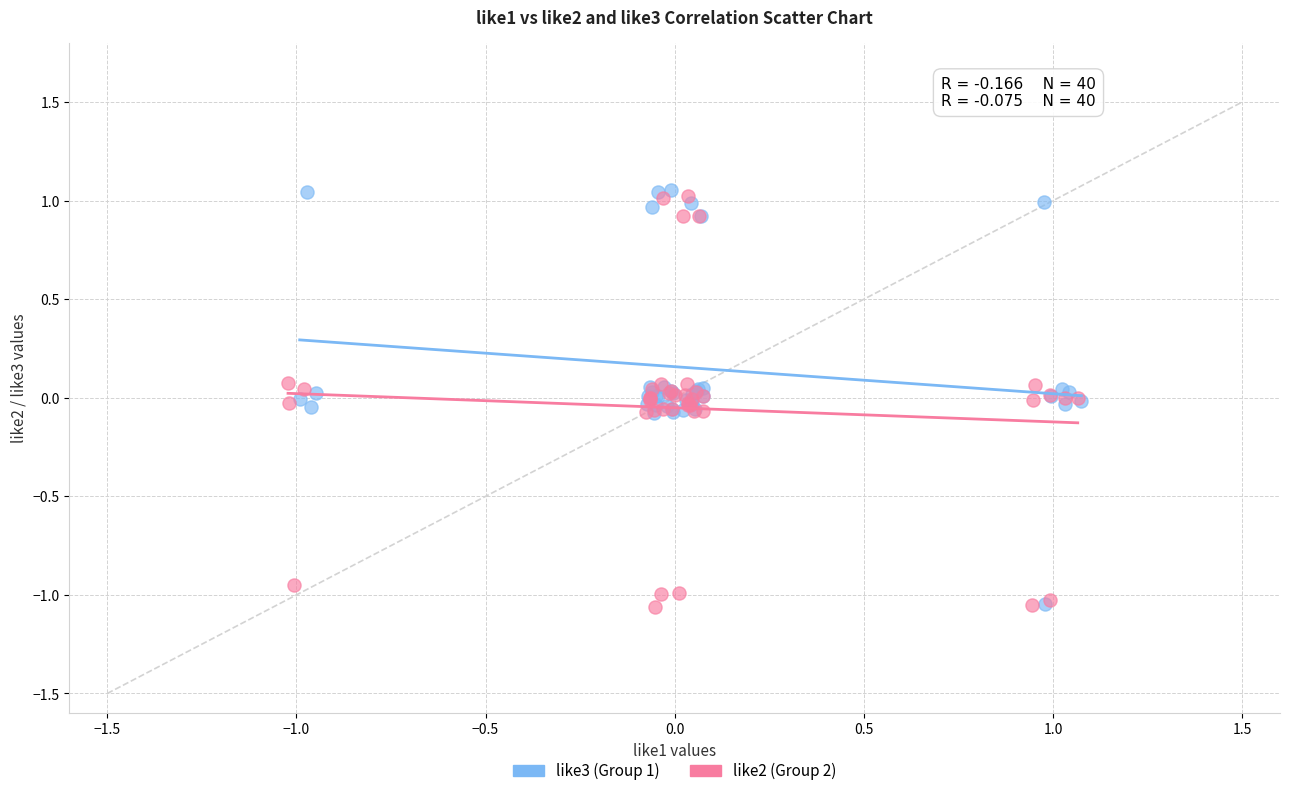

What are all the series names shown in the legend?

like3 (Group 1), like2 (Group 2)